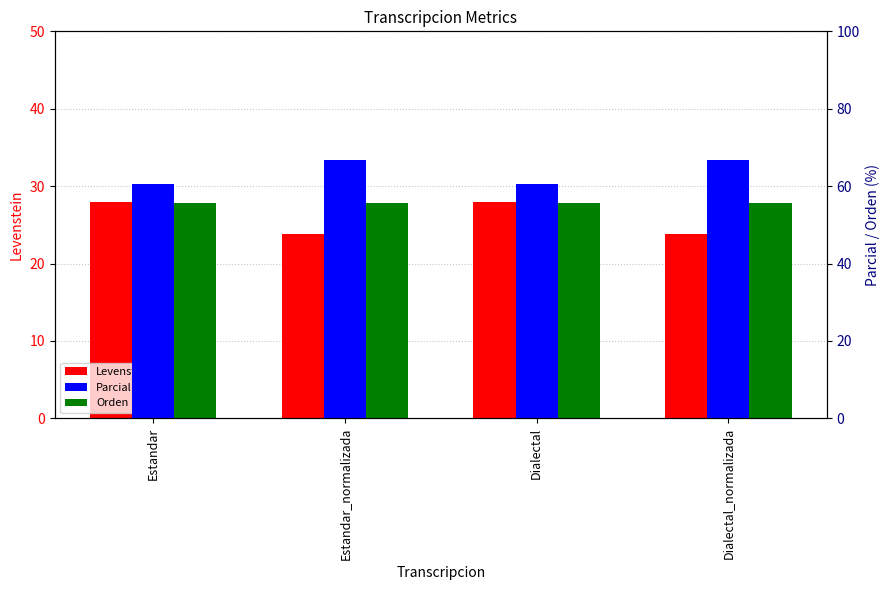

At which label does Parcial first exceed 66?

Estandar_normalizada